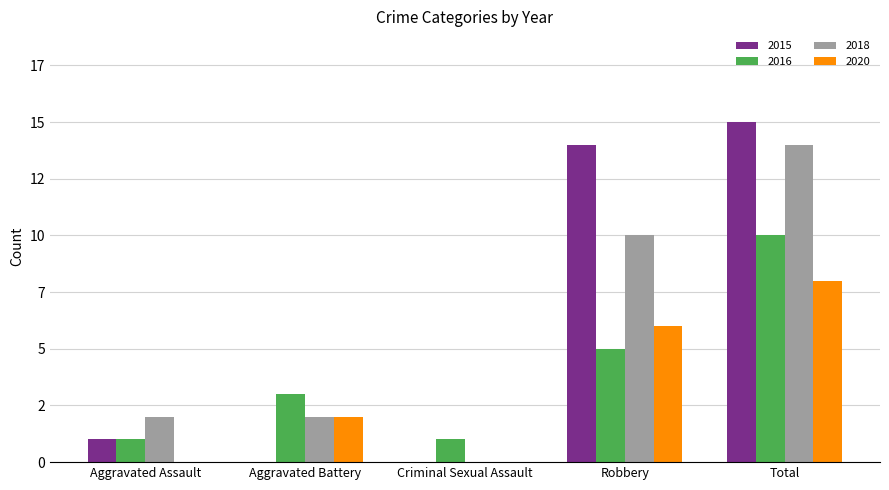

Which series has the largest total across all categories?

2015